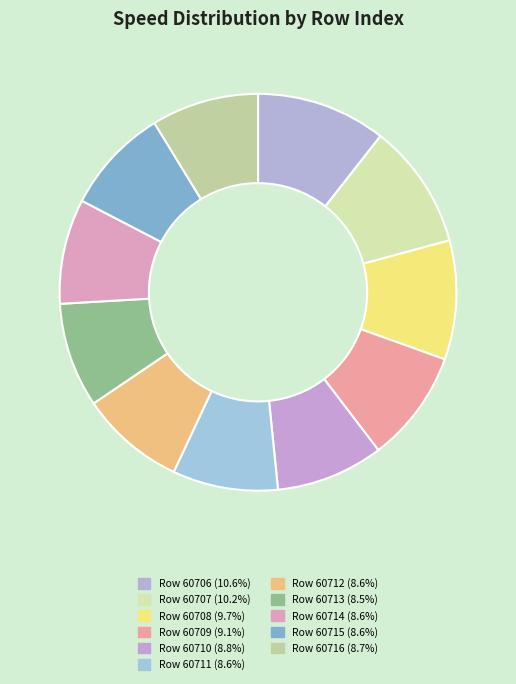

Does any single category account for the majority?

No